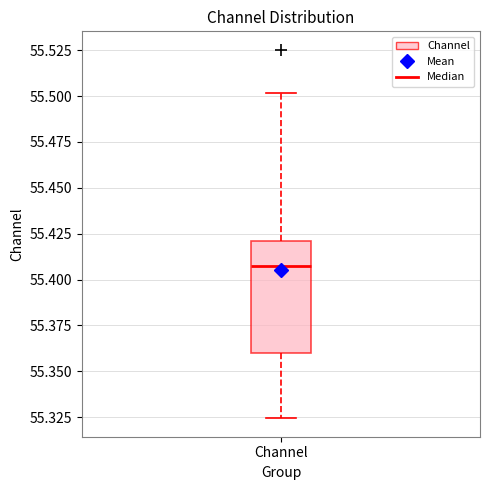

Transcribe this box plot: give where the median line is, the range the box spans, and where the two whiskers end, as read against the y-axis. The values are not printed on the chart, so give them approximately, as read against the axis.

median 55.405, box 55.360 to 55.420, whiskers 55.325 to 55.500